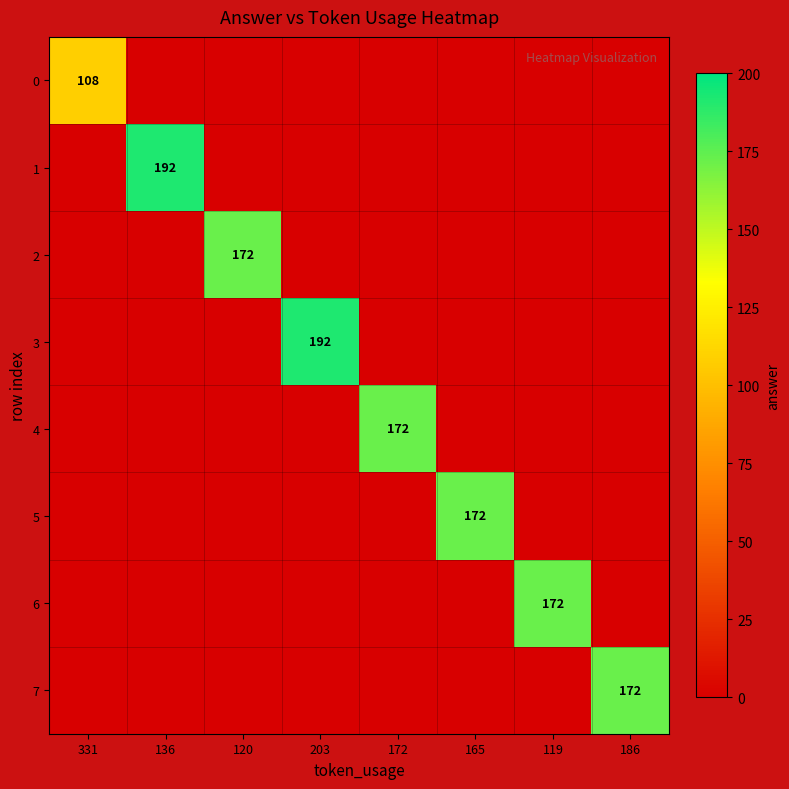

The value of 3 at 203 is 192. True or false?

True